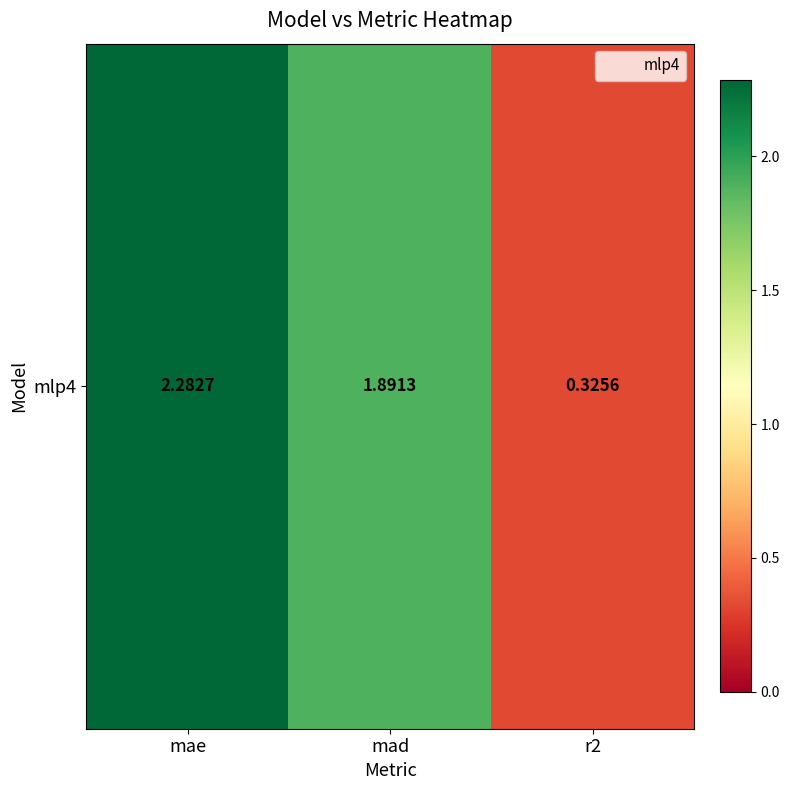

Approximately how many times larger is the value at mae compared to mad?

1.2